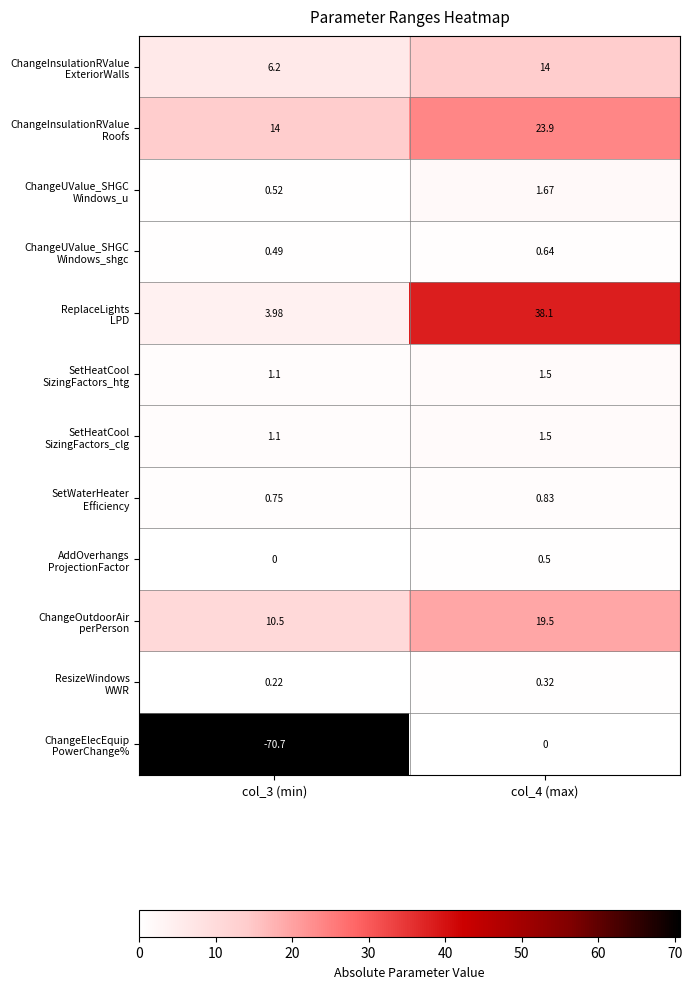

How many data points does each series have?

2